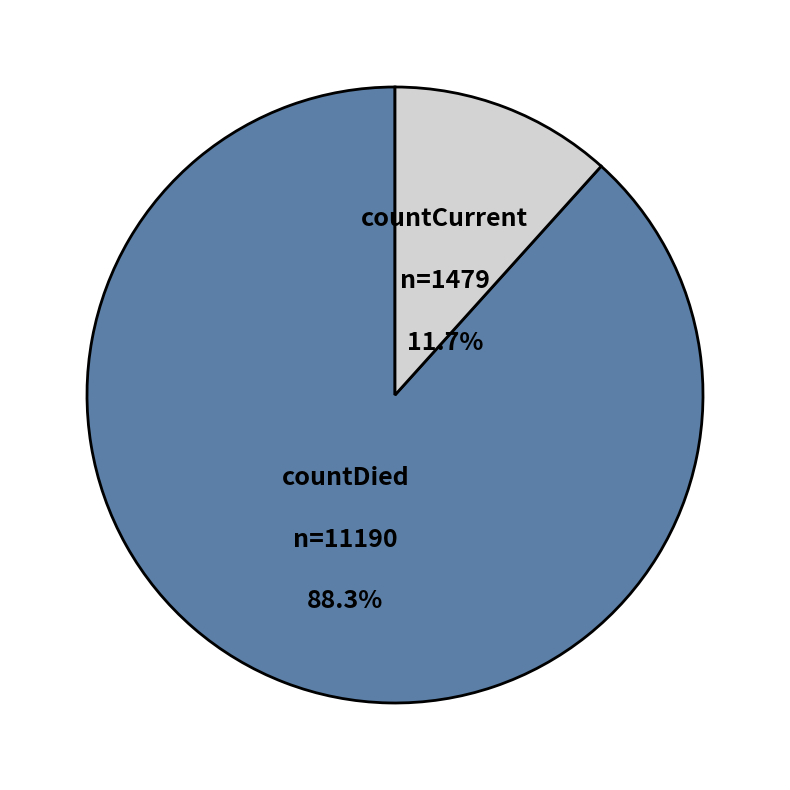

What is the largest slice in the pie chart?

countDied